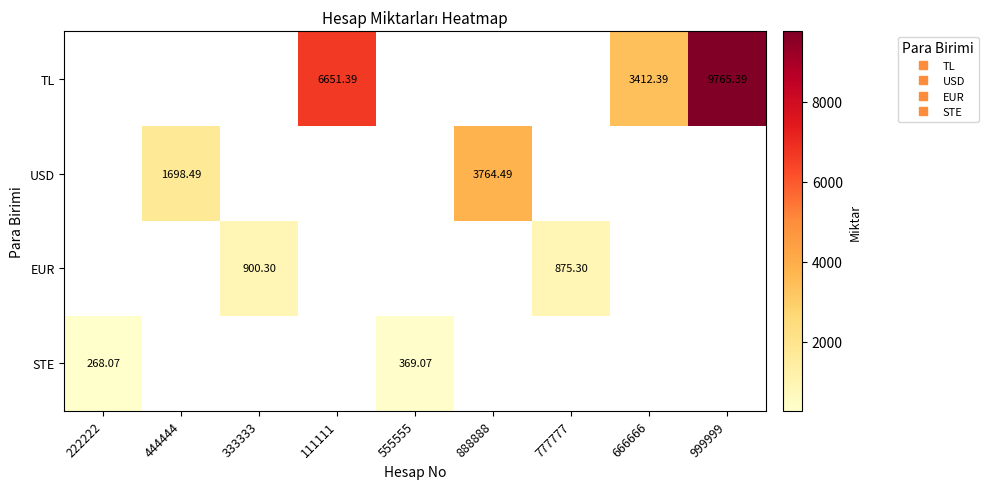

Rank the series by their maximum value, from highest to lowest.

TL, USD, EUR, STE